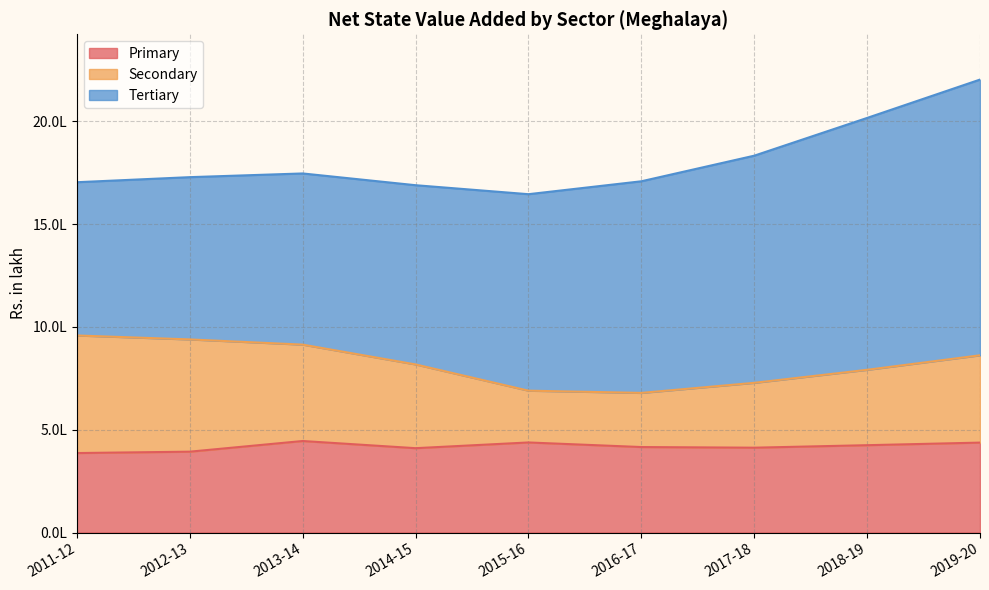

How many data points in Secondary are less than 817284?

4